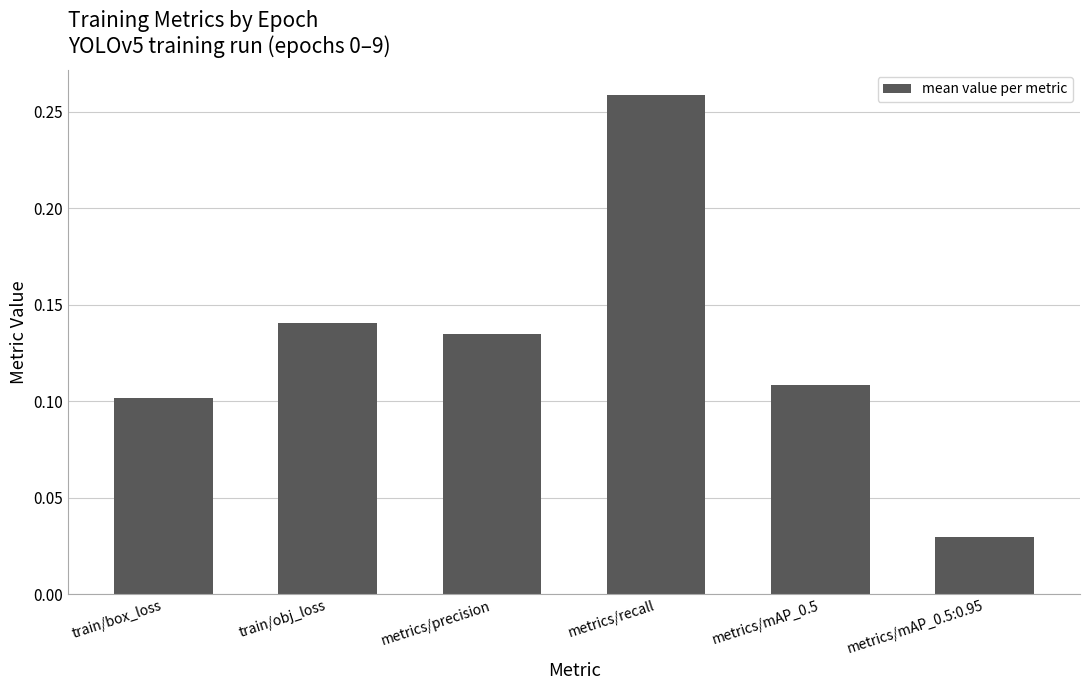

What is the sum of all values?

0.8